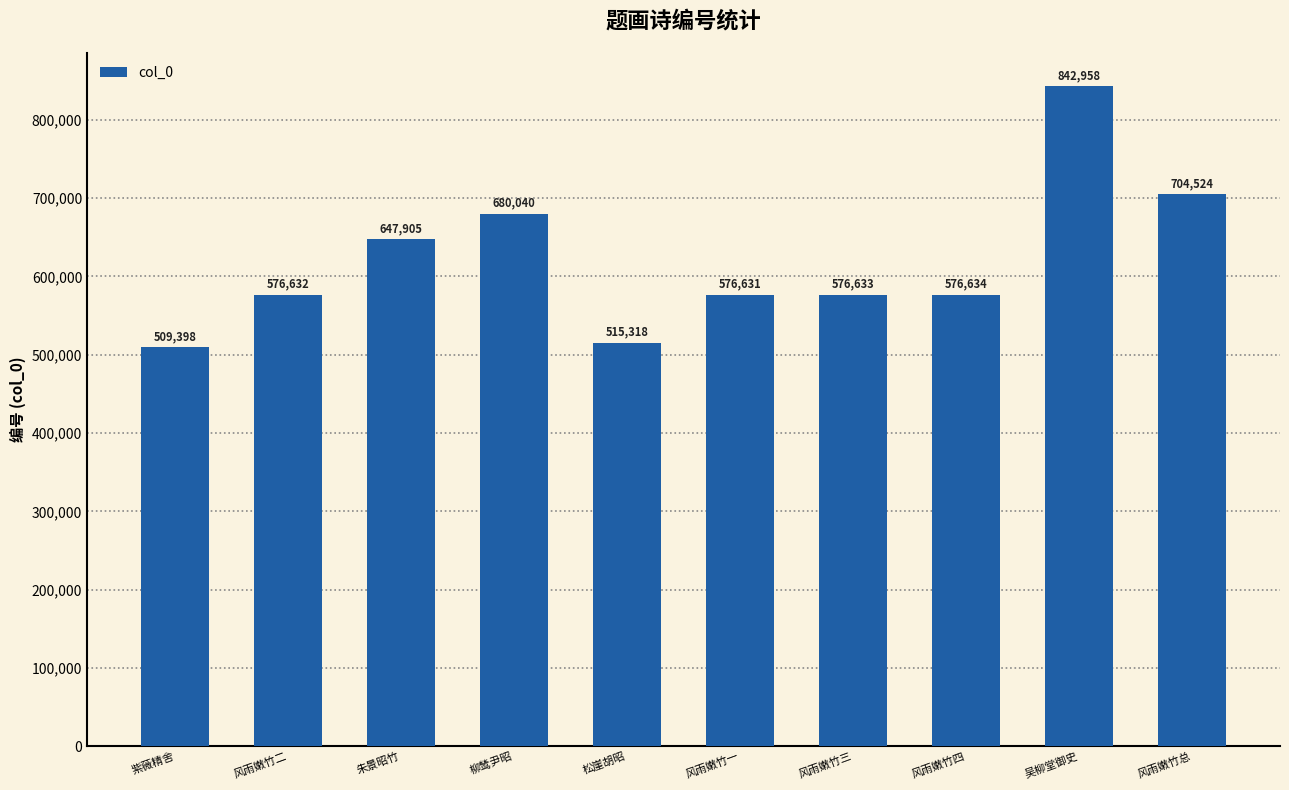

Reading left to right, transcribe all the data shown in this chart.

509398	576632	647905	680040	515318	576631	576633	576634	842958	704524